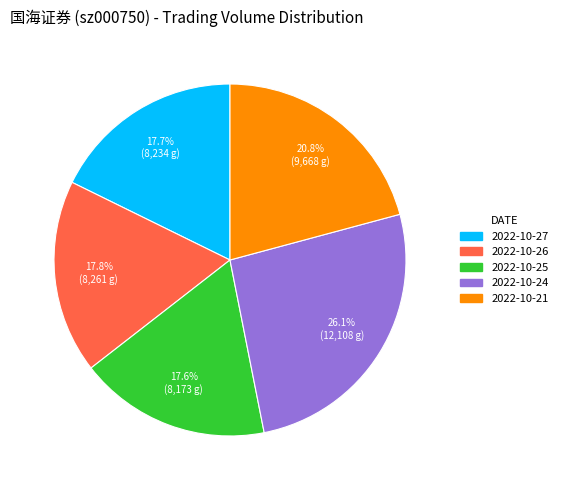

Is there any slice that represents more than half of the pie?

No